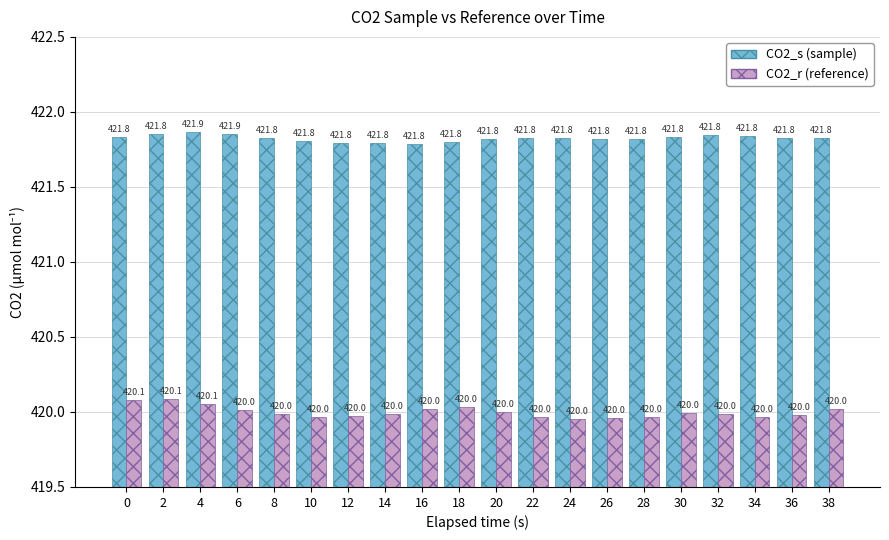

Which category has the lowest value across all series?

24